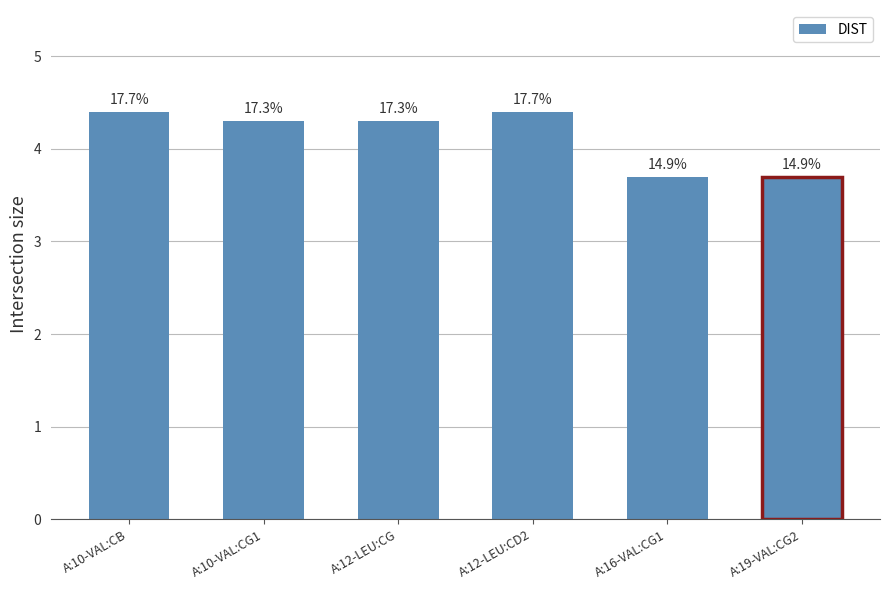

Which label corresponds to the smallest value in the chart?

A:16-VAL:CG1